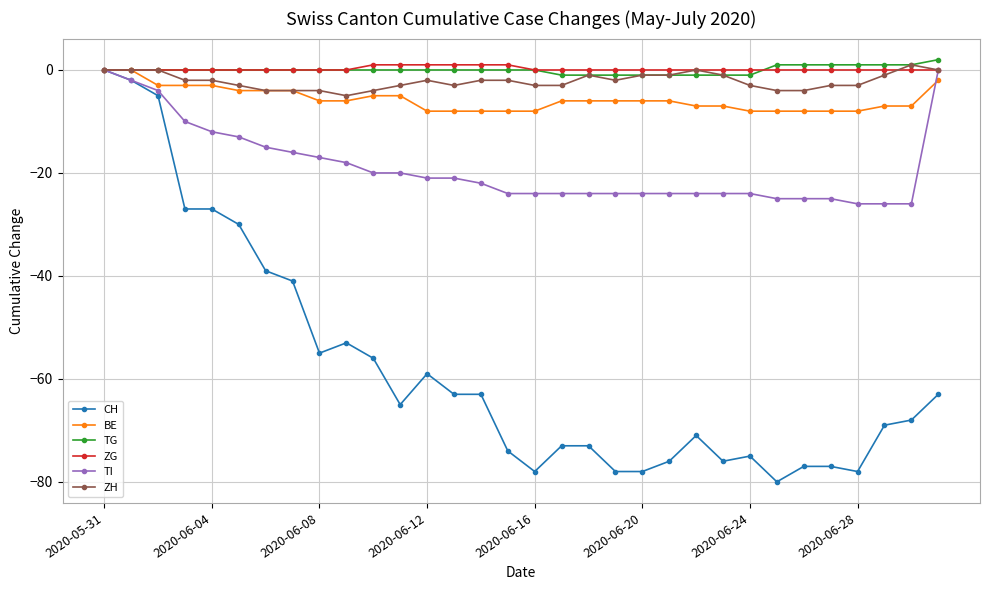

Which series has the widest spread of values?

CH